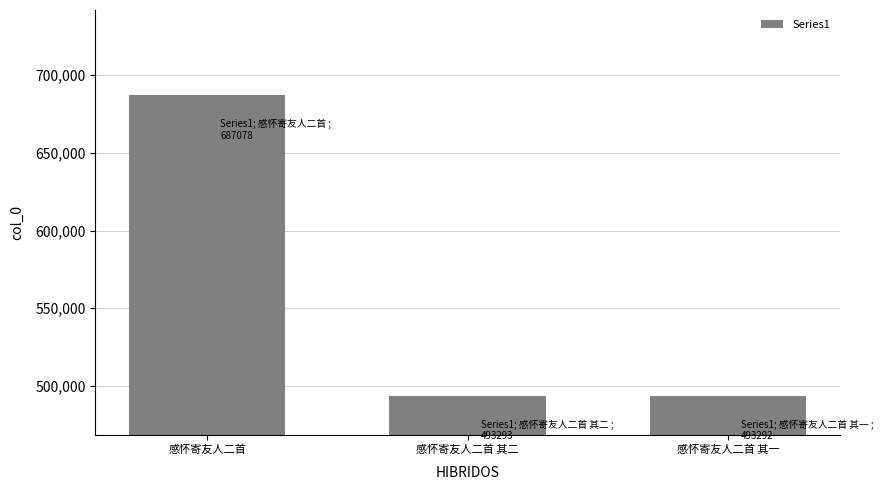

What is the change in value from 感怀寄友人二首 to 感怀寄友人二首 其一?

-193786